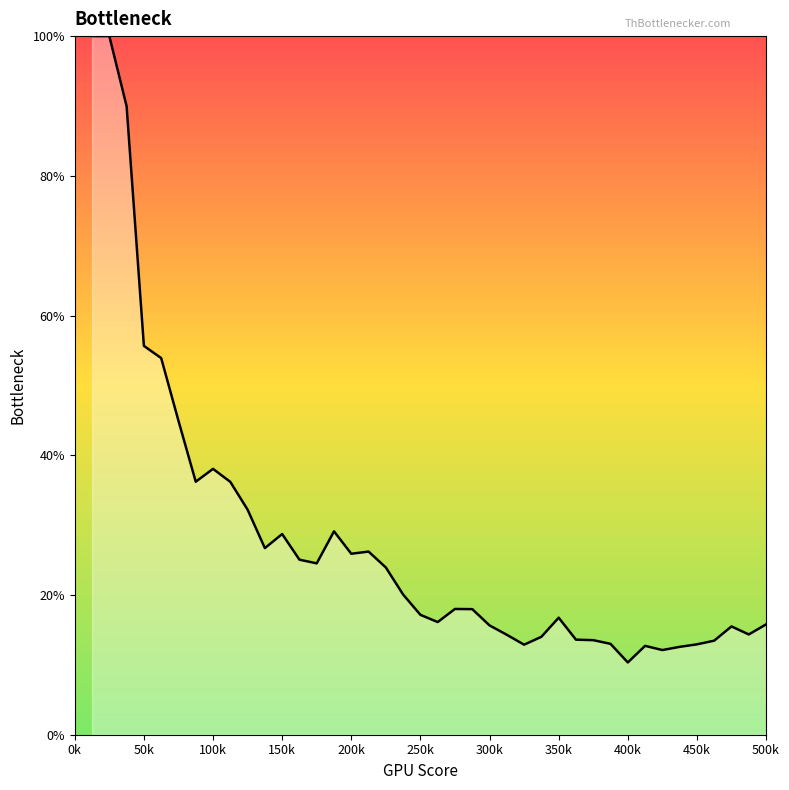

Does the chart have visible grid lines?

No